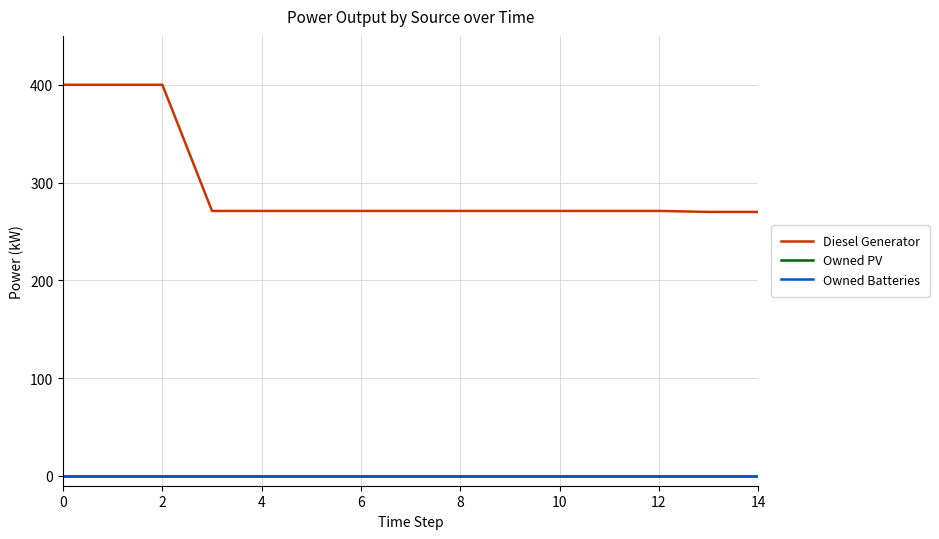

Does the chart have visible grid lines?

Yes